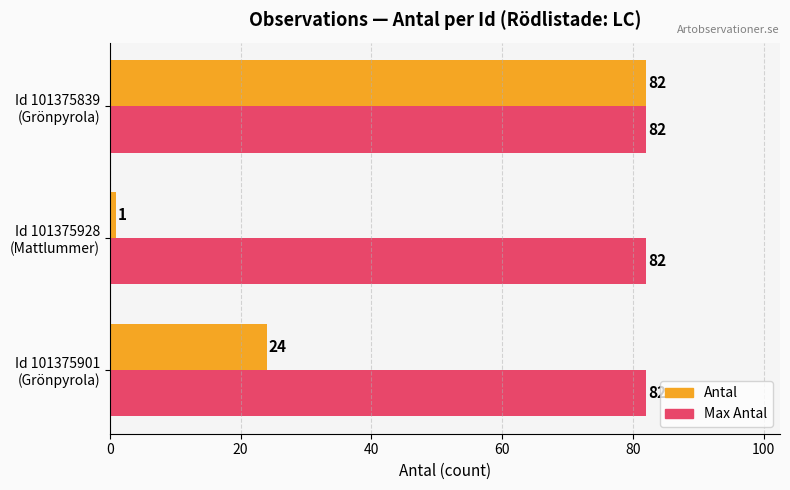

Which series has the widest spread of values?

Antal